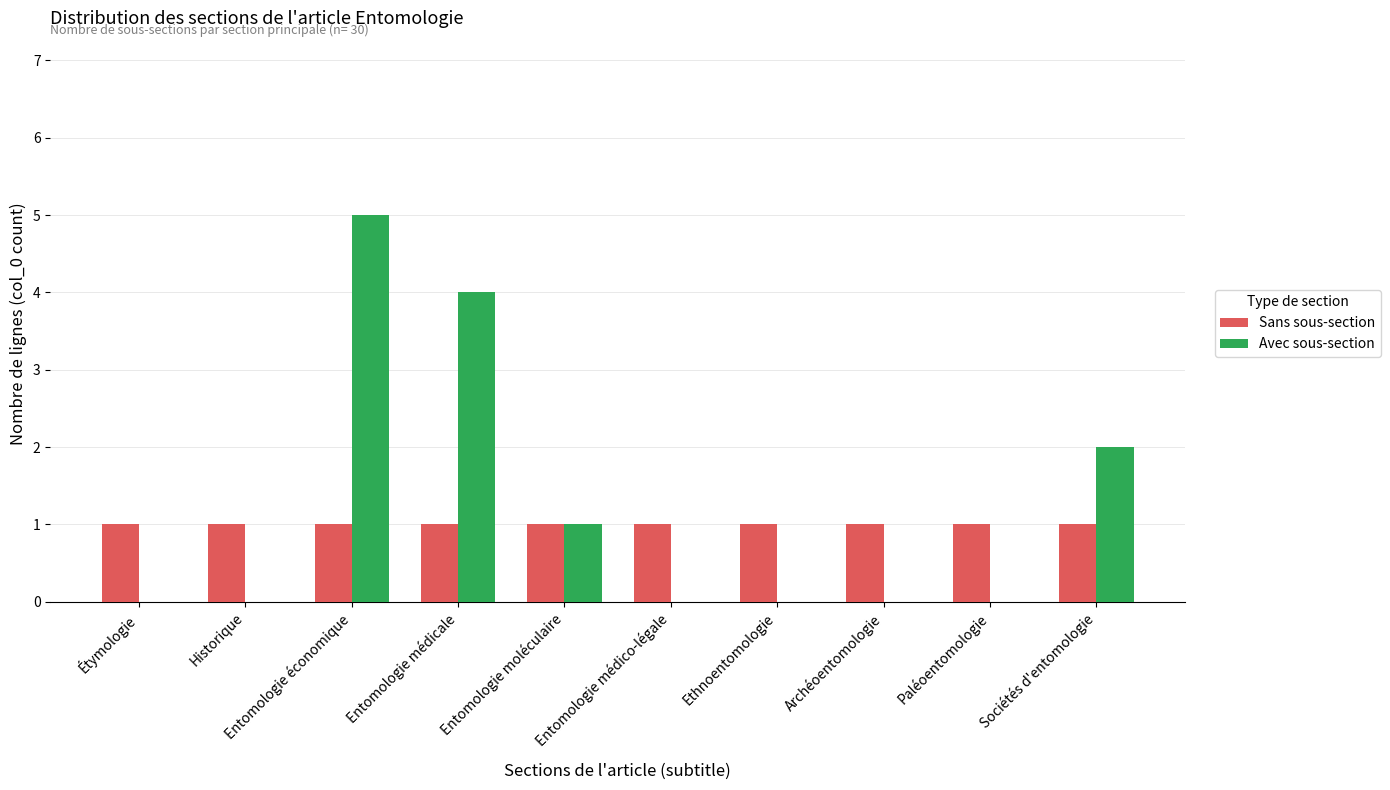

Reading left to right, extract all data points from this chart.

Sans sous-section: 1	1	1	1	1	1	1	1	1	1
Avec sous-section: 0	0	5	4	1	0	0	0	0	2